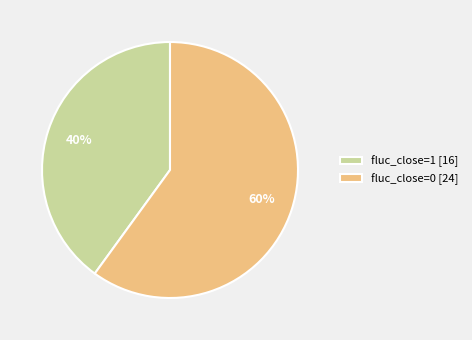

Is there any slice that represents more than half of the pie?

Yes